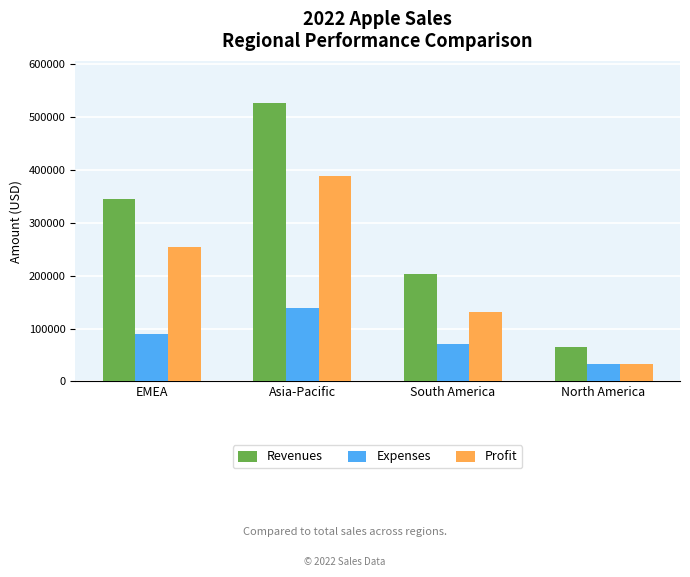

What is the approximate value of Profit at South America?

130761.0